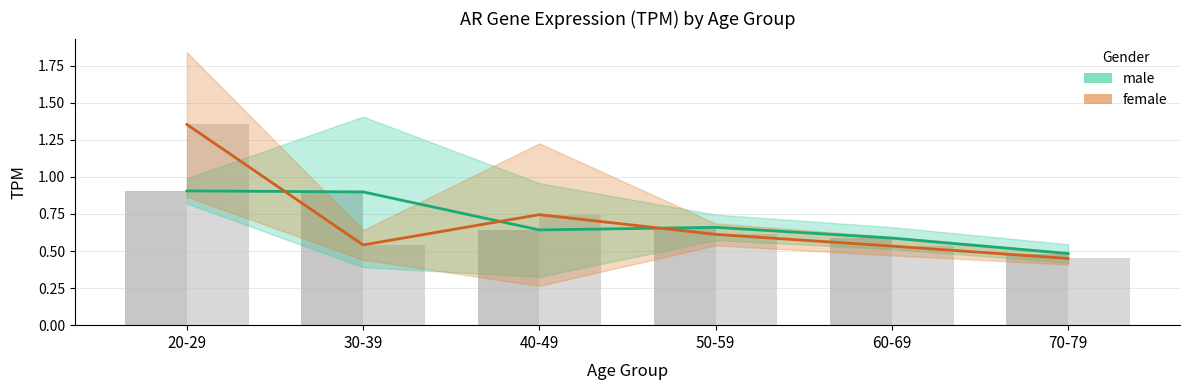

The value of female mean at 40-49 is 0.7. True or false?

True